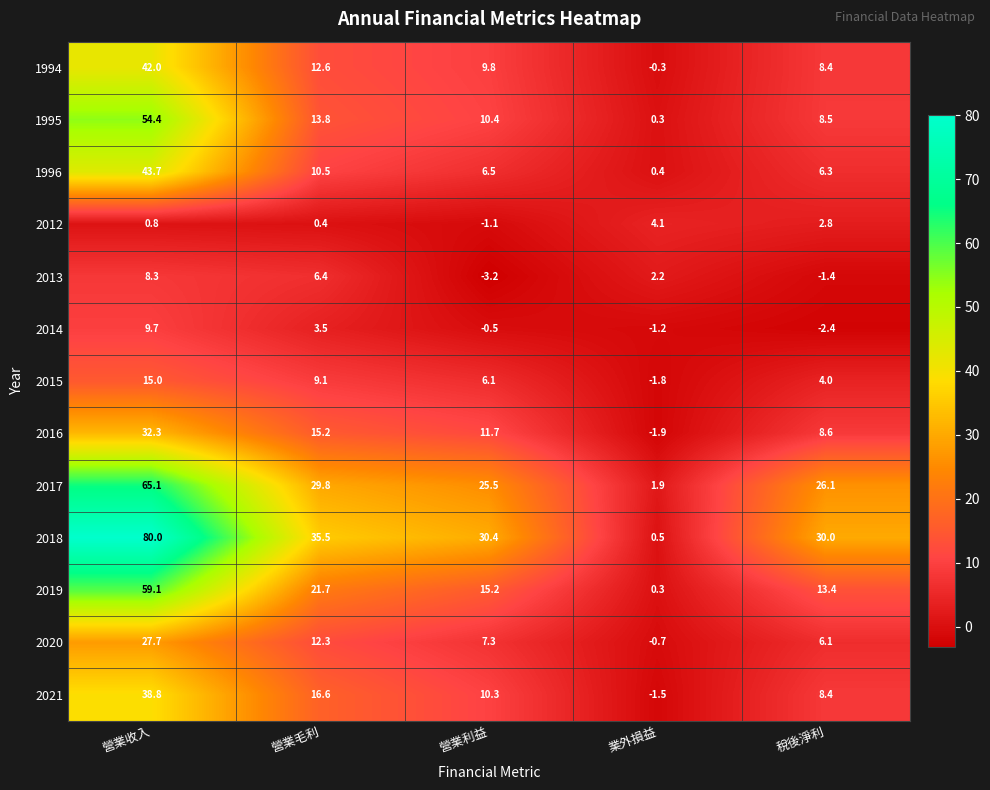

Which label corresponds to the largest value in the chart?

營業收入